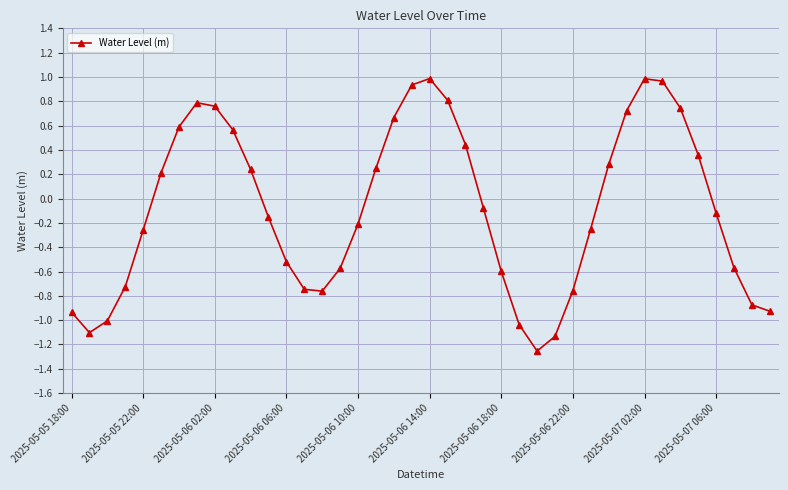

True or false: there are more than 1 points higher than both neighbors.

True